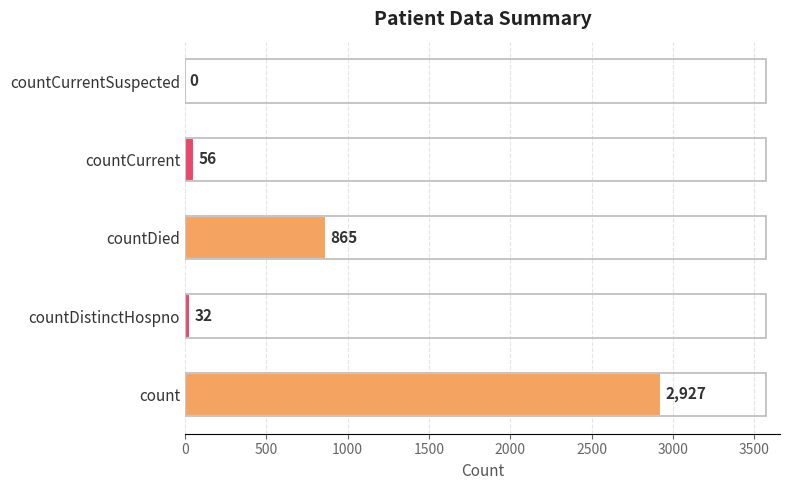

Is it true that the value at countDistinctHospno is 32?

True